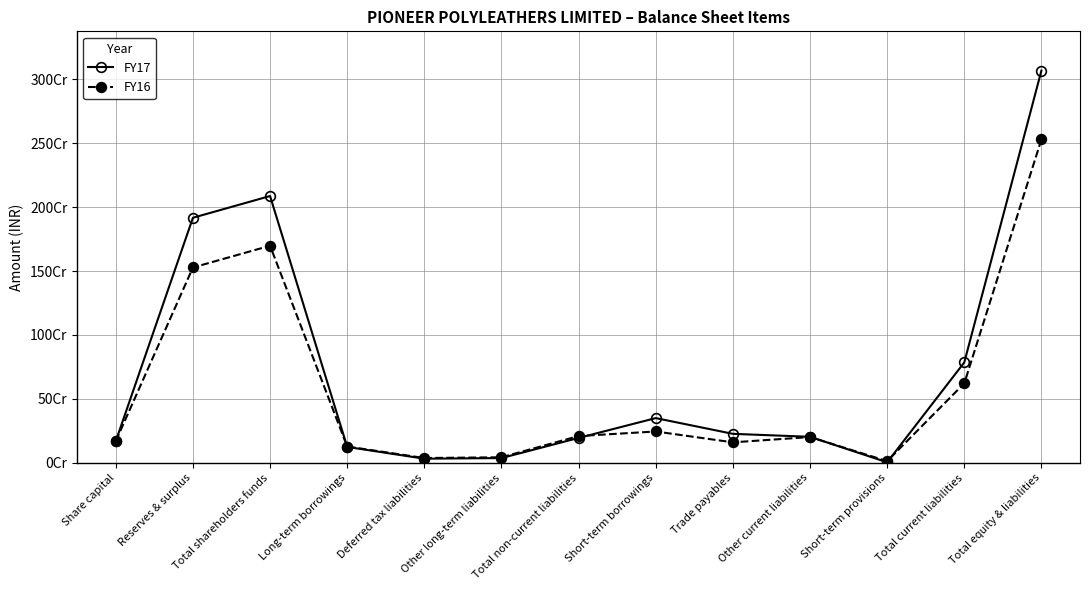

How many values in the FY17 series exceed 203959738?

6